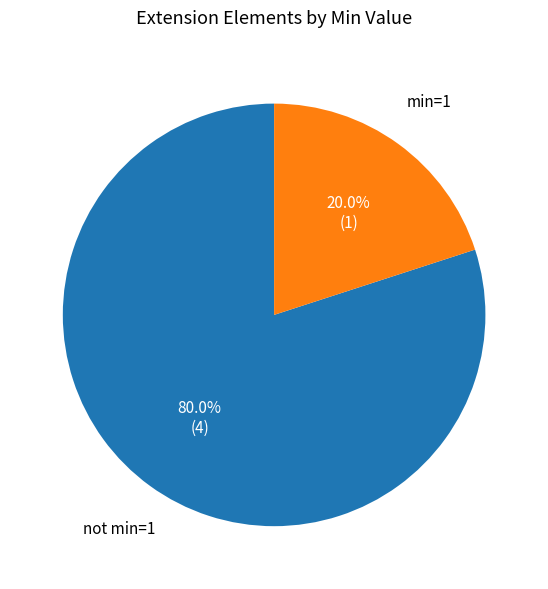

Is there any slice that represents more than half of the pie?

Yes